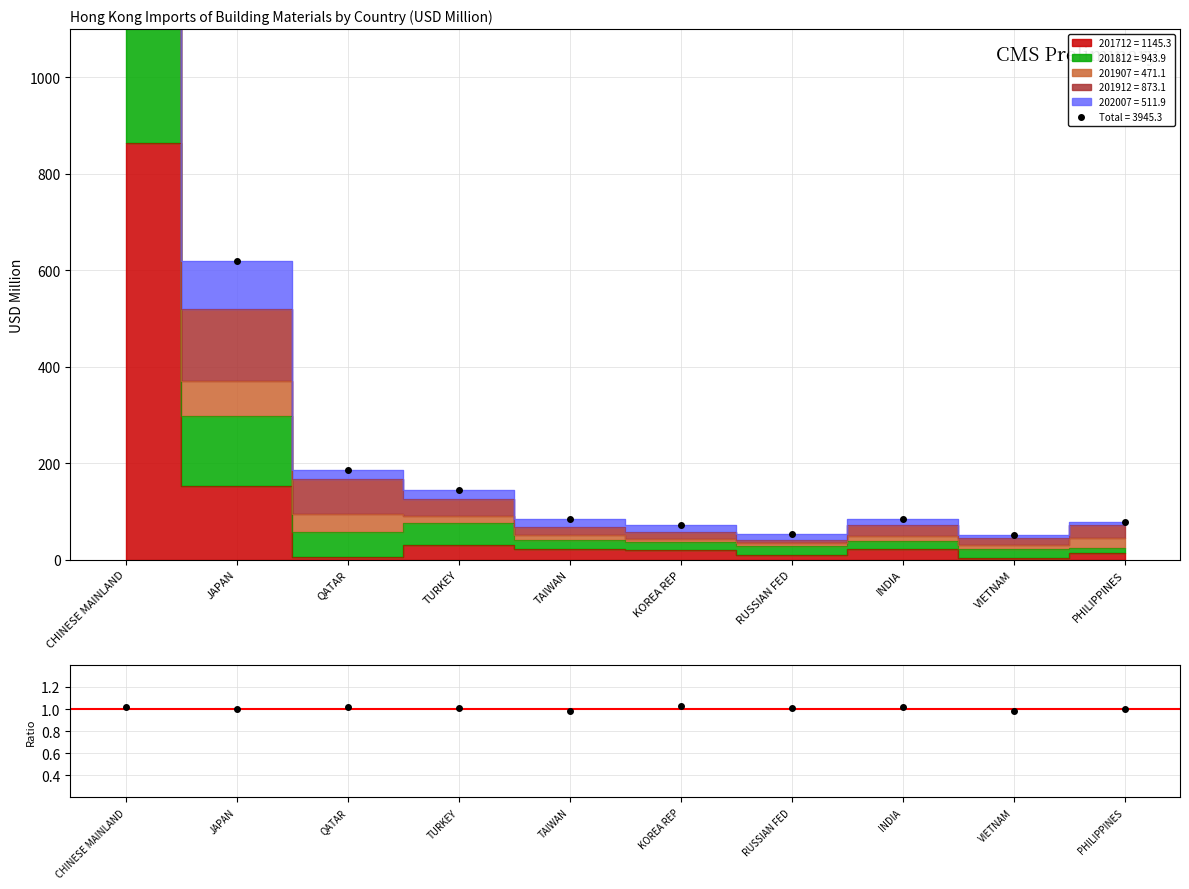

Reading left to right, transcribe all the data shown in this chart.

Total: 2573.3	619.9	186.4	143.5	83.7	72.0	53.8	84.7	50.6	77.4
Ratio: 1.0	1.0	1.0	1.0	1.0	1.0	1.0	1.0	1.0	1.0